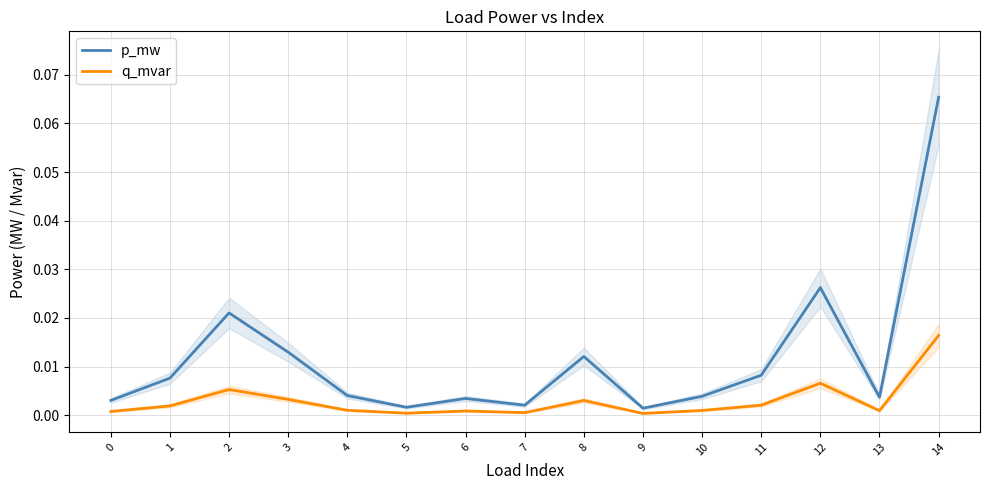

True or false: p_mw and q_mvar cross at least once.

False